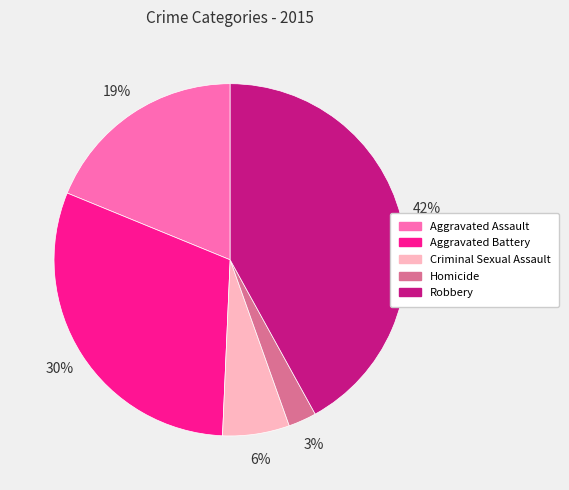

To the nearest percent, what is the average slice percentage?

20%